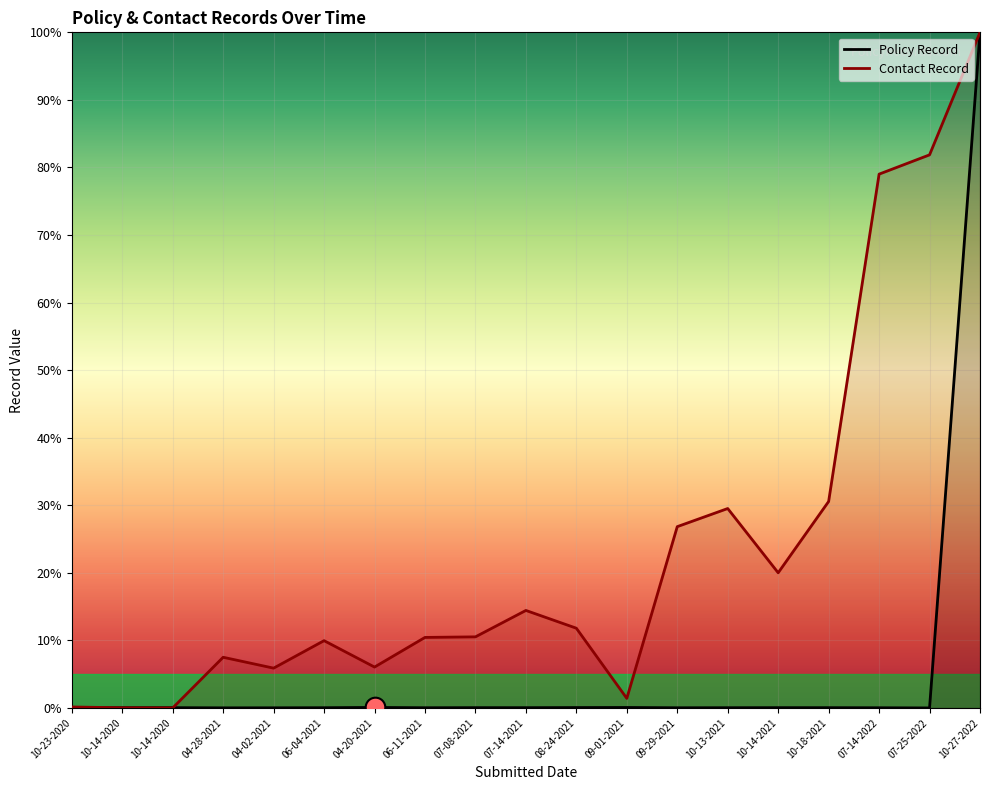

Which series has the widest spread of Y values?

Policy Record